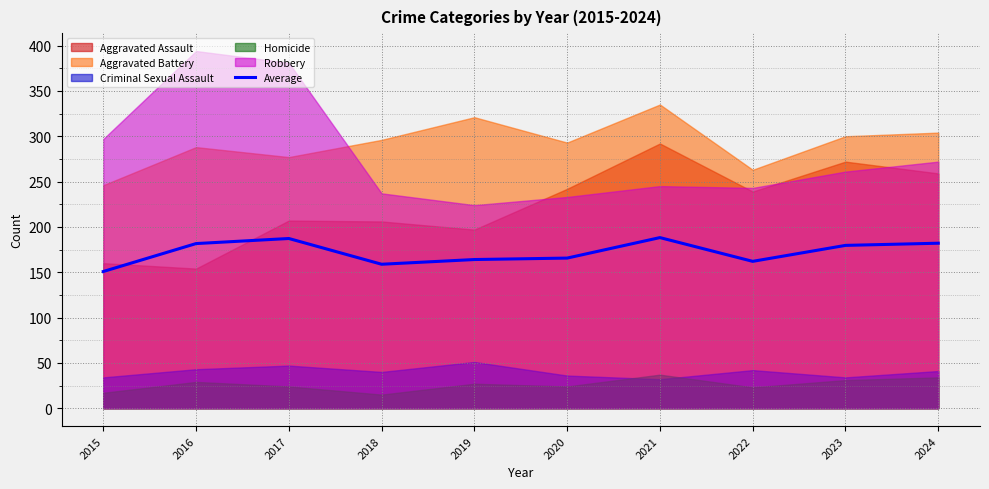

What is the sum of the values at 2016 and 2020?

347.2